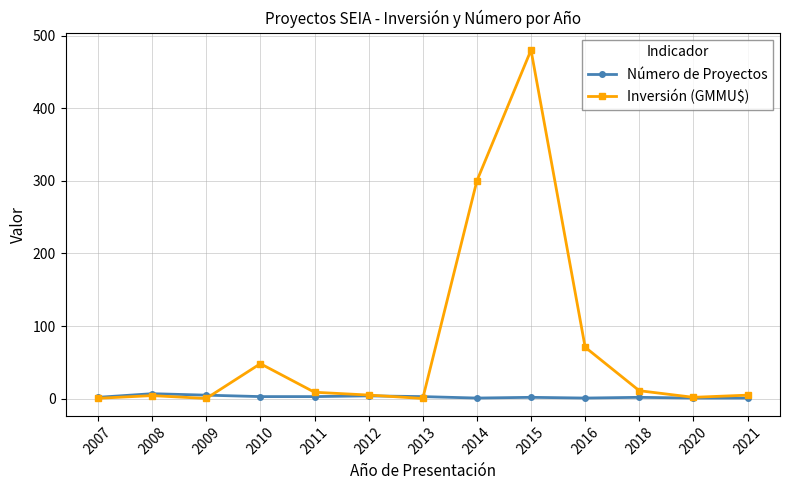

List the series in order of their overall mean, lowest first.

Número de Proyectos, Inversión (GMMU$)